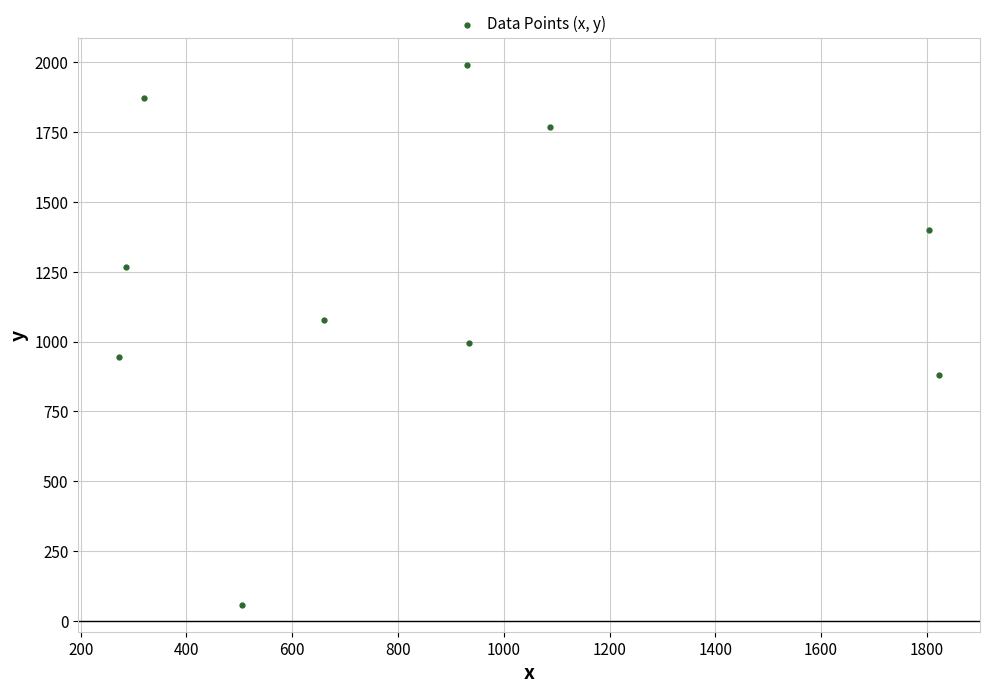

What is the range of Y values (max minus min)?

1933